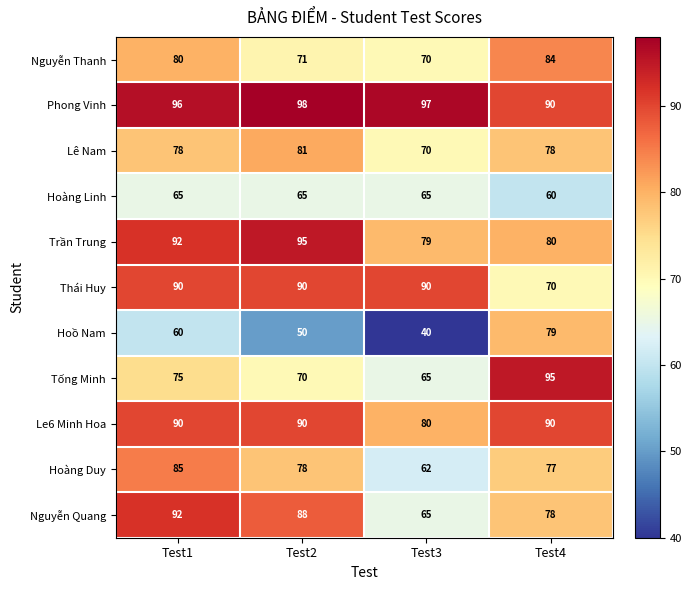

Which series has the largest total across all categories?

Phong Vinh